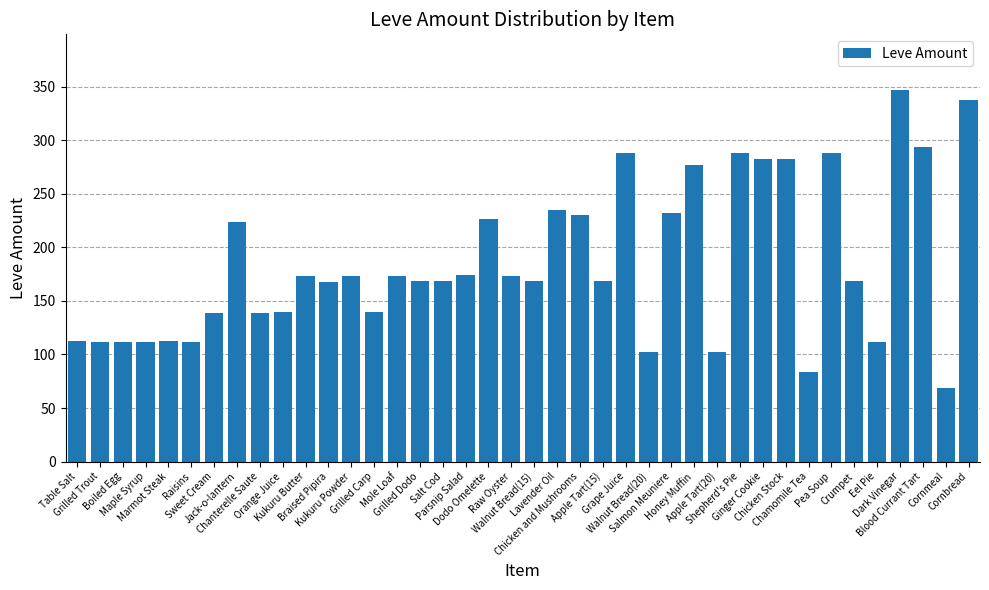

Does the chart contain stacked bars?

No